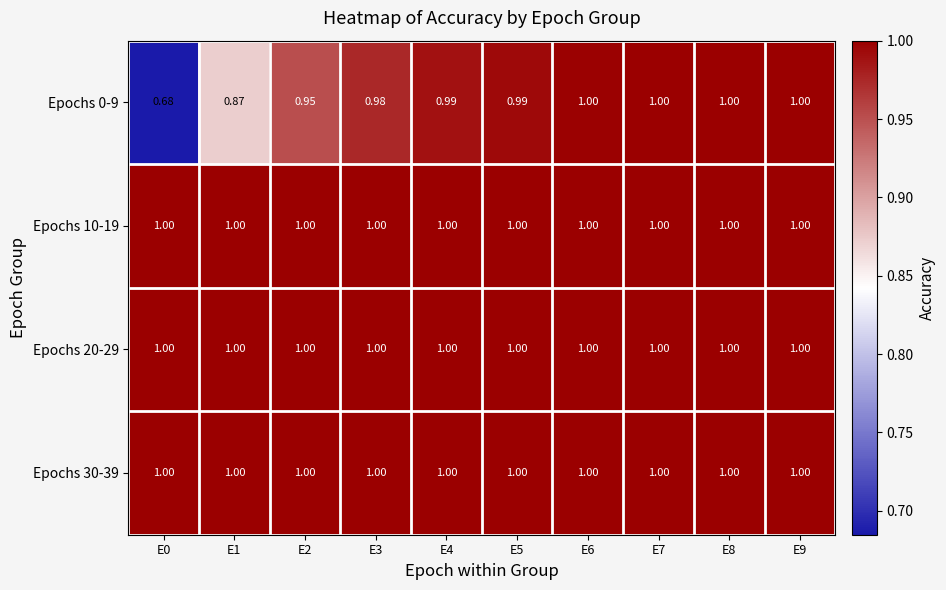

Is the value of Epochs 10-19 at E0 greater than the value of Epochs 0-9 at E1?

Yes